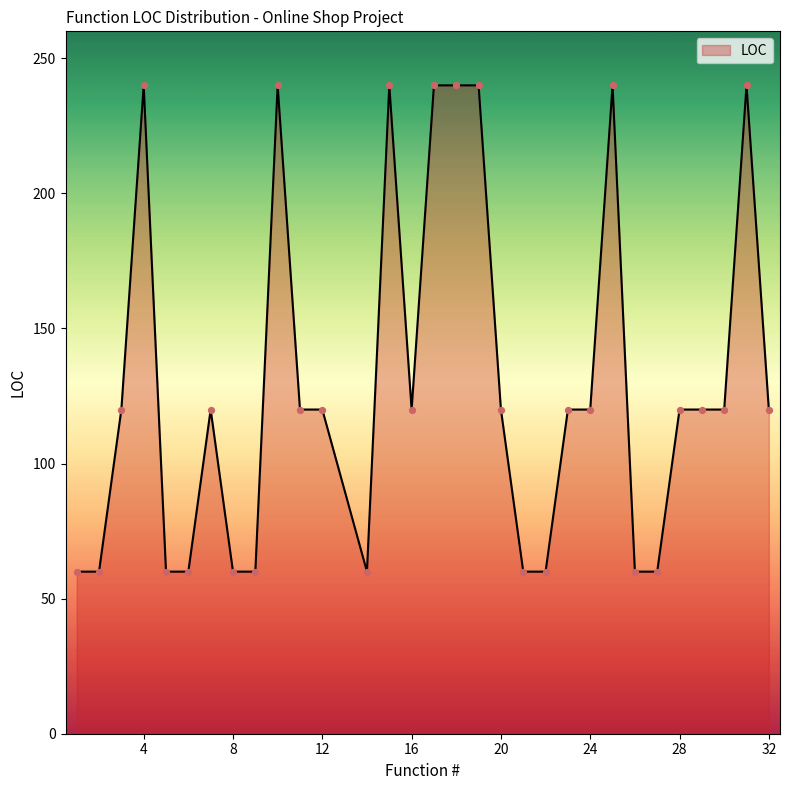

What is the difference between the maximum and minimum values?

180